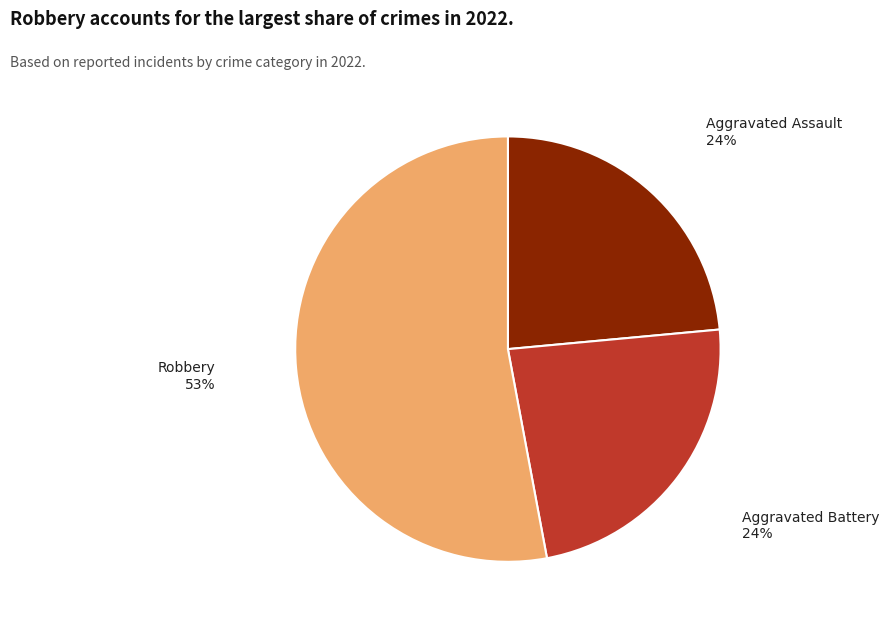

To the nearest percent, what is the average slice percentage?

33%